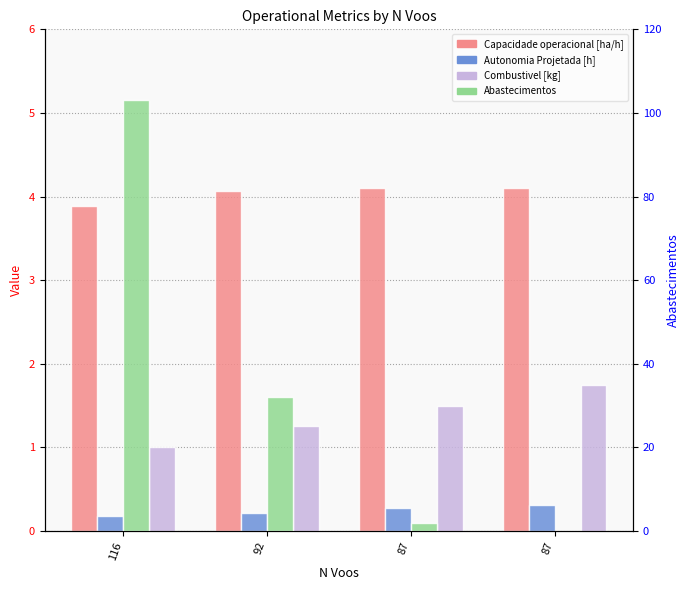

Which series has the largest total across all categories?

Abastecimentos